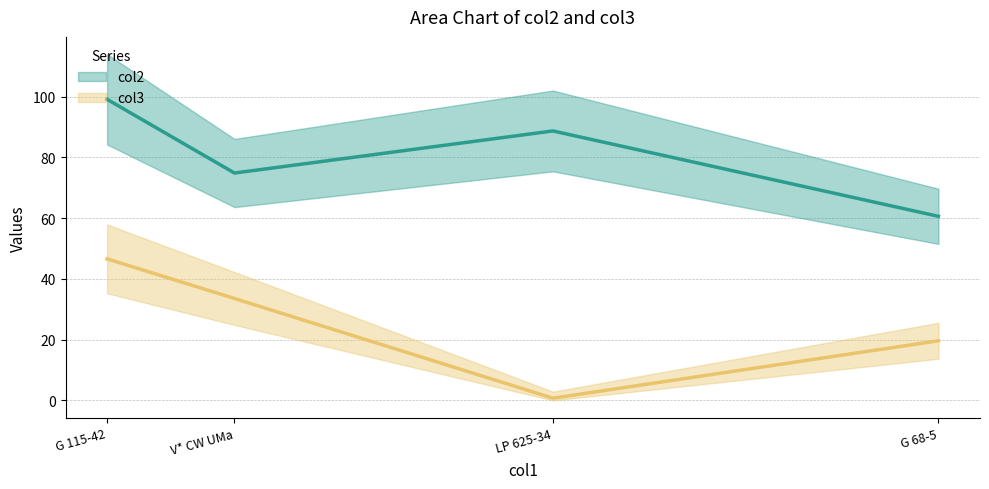

True or false: col3 and col2 cross at least once.

False